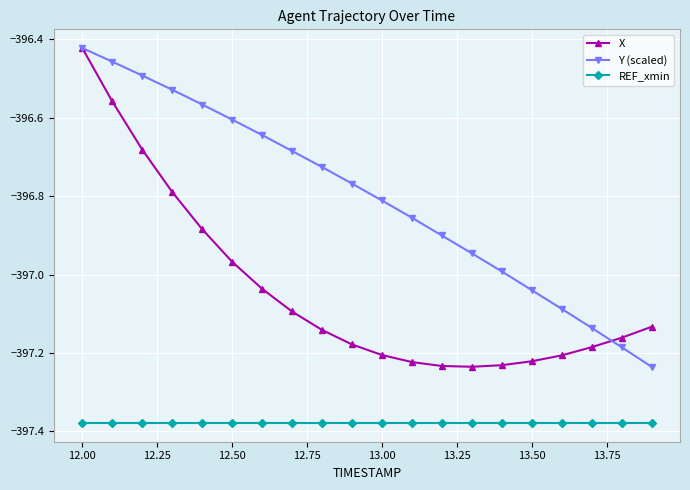

Which series has the largest total across all categories?

Y (scaled)